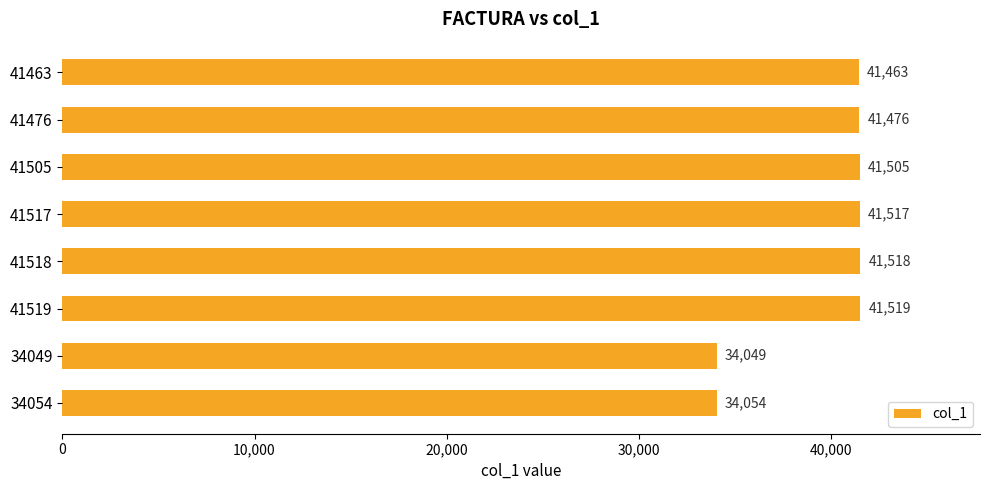

List the labels in order of value, smallest first.

34049, 34054, 41463, 41476, 41505, 41517, 41518, 41519